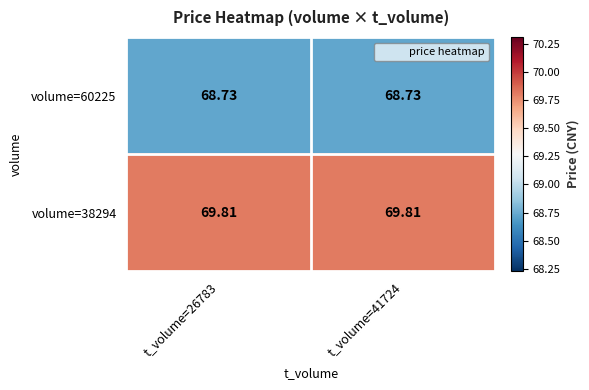

What is the total value across all series at t_volume=41724?

138.5